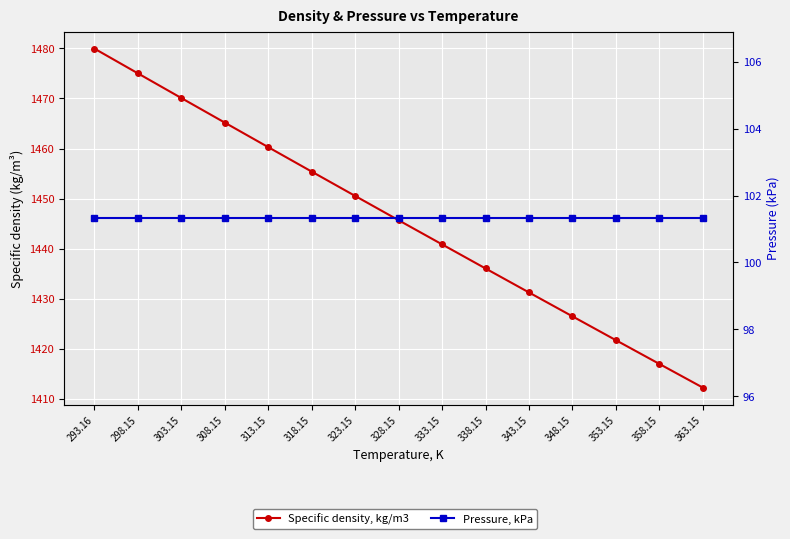

True or false: Pressure, kPa and Specific density, kg/m3 intersect in this chart.

False